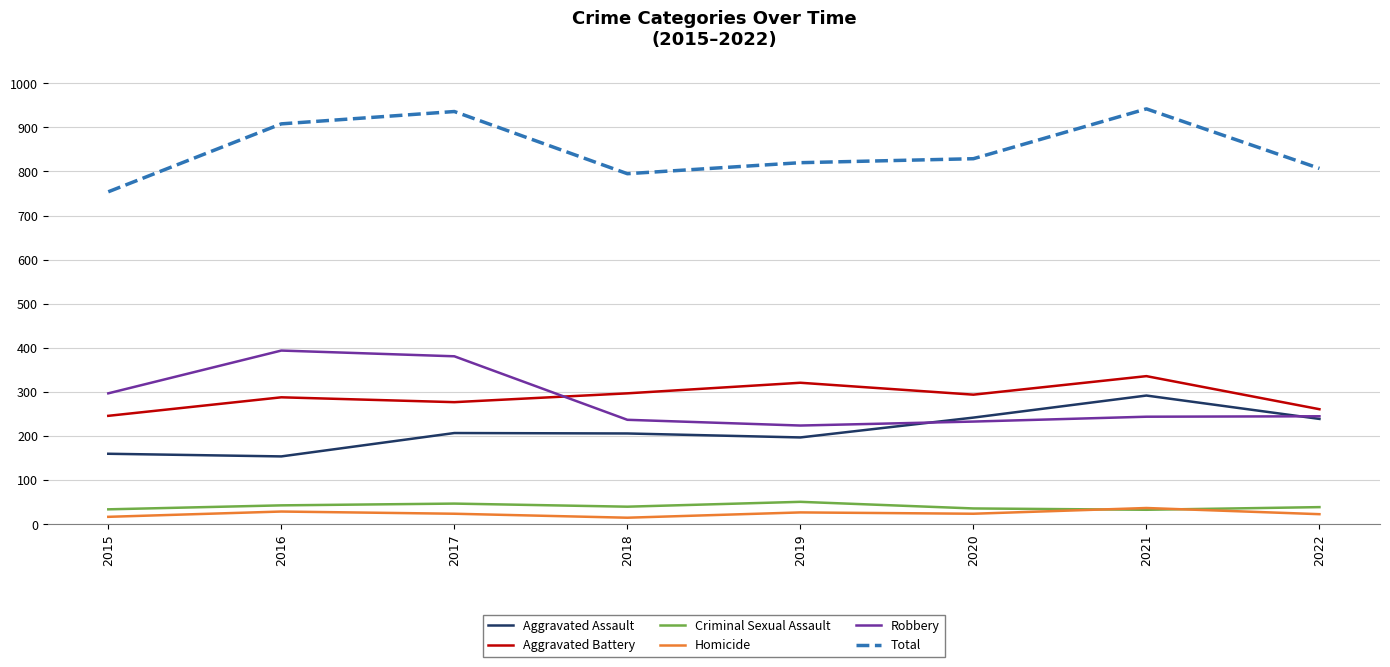

Is it true that Aggravated Battery equals 288 at 2016?

True